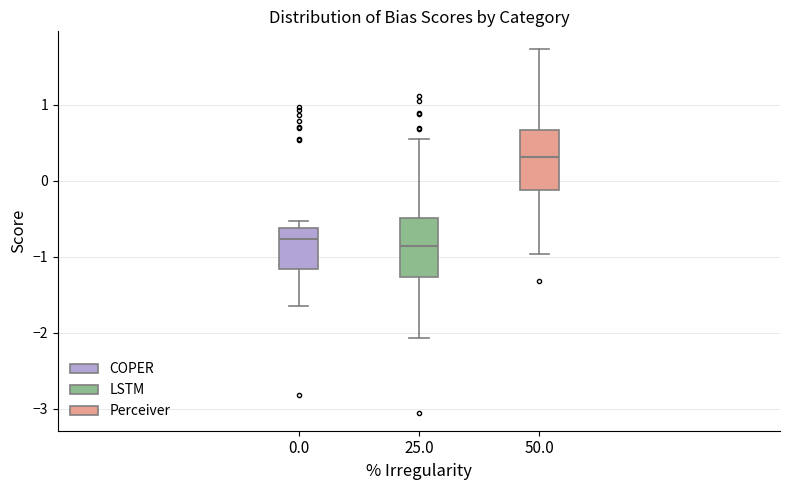

Reading left to right, read every box against the y-axis: the position of its median line, the range the box covers, and the ends of its whiskers. The values are not printed on the chart, so give them approximately, as read against the axis.

0.0: median -0.8, box -1.2 to -0.6, whiskers -1.7 to -0.5
25.0: median -0.9, box -1.3 to -0.5, whiskers -2.1 to 0.6
50.0: median 0.3, box -0.1 to 0.7, whiskers -1.0 to 1.7